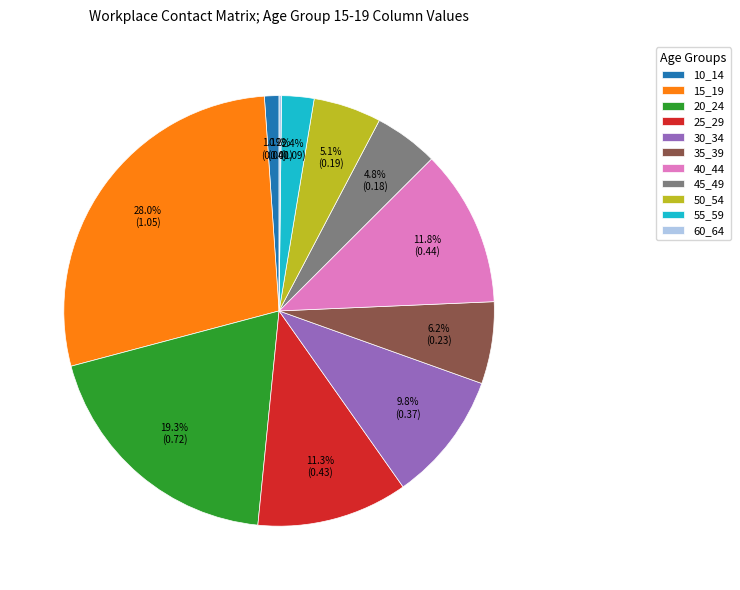

Which has a higher value, 20_24 or 50_54?

20_24